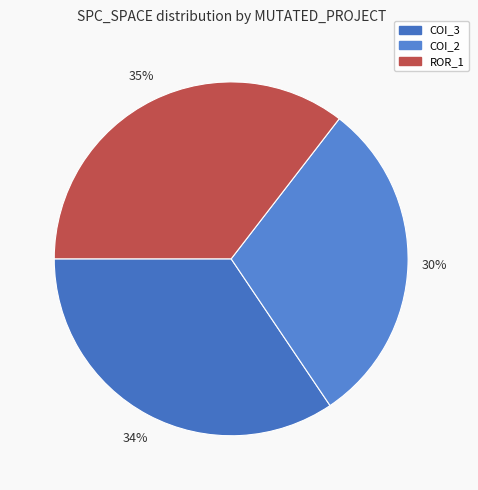

How many slices are in this pie chart?

3